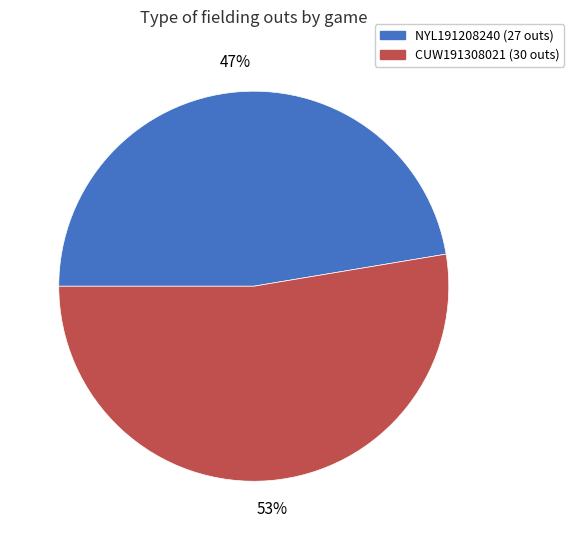

Which category has the smallest portion of the pie?

NYL191208240